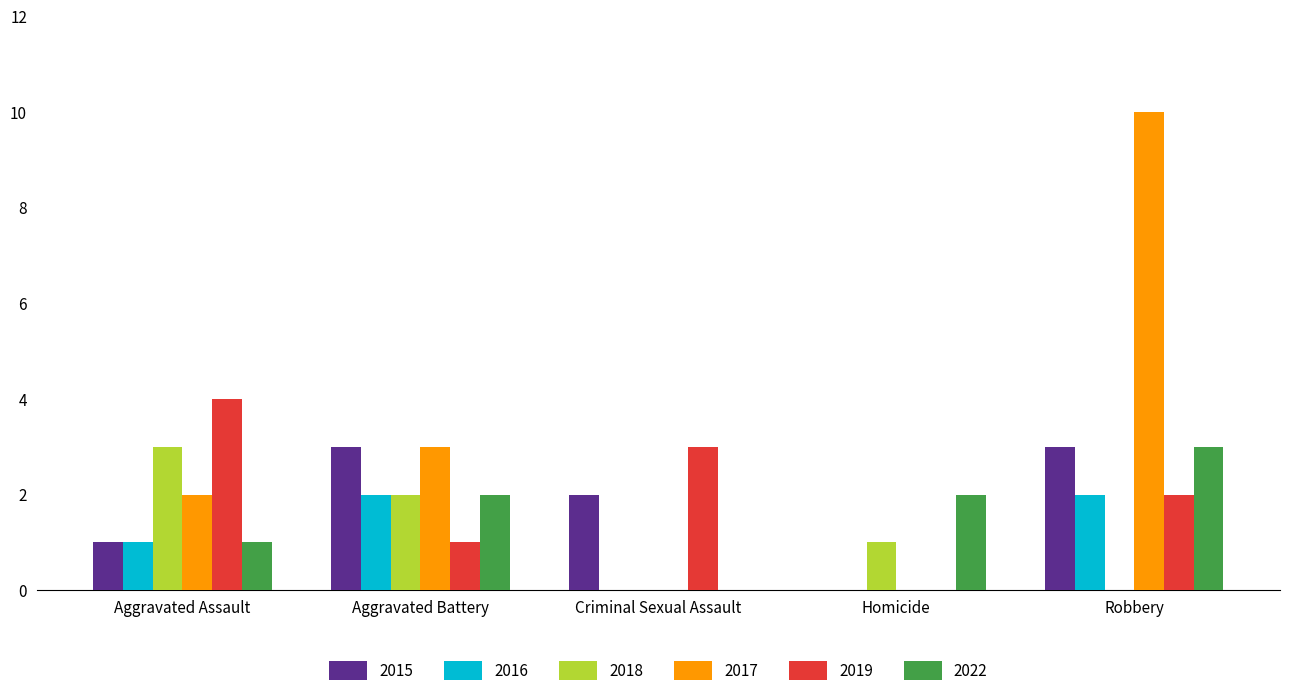

Reading left to right, transcribe all the data shown in this chart.

2015: 1	3	2	0	3
2016: 1	2	0	0	2
2018: 3	2	0	1	0
2017: 2	3	0	0	10
2019: 4	1	3	0	2
2022: 1	2	0	2	3